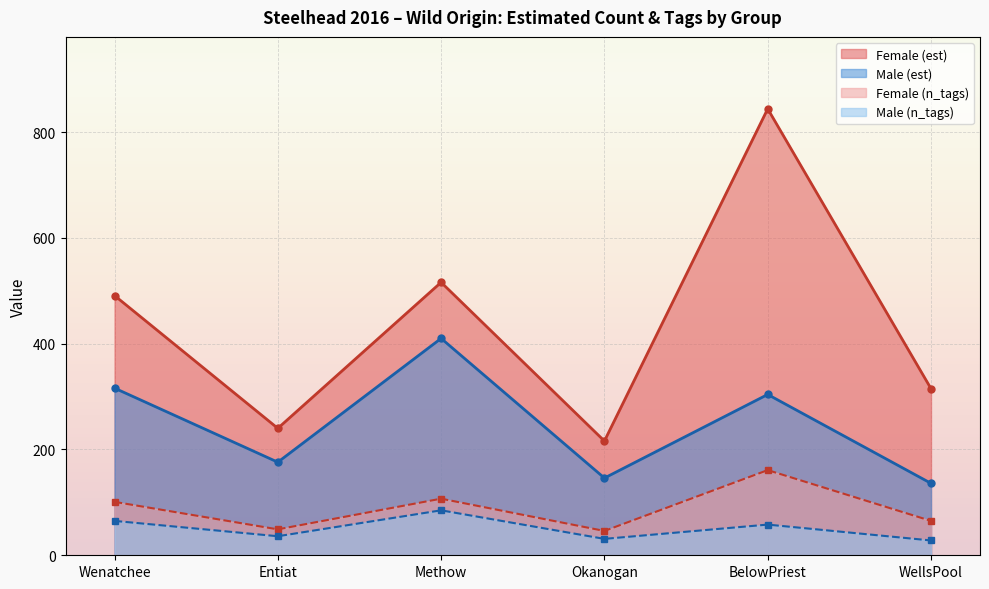

The value of Female (est) at WellsPool is 541. True or false?

False